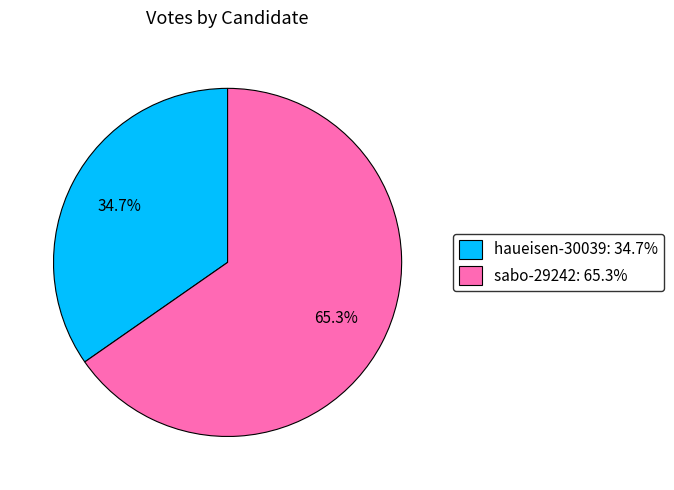

What is the total percentage of sabo-29242 and haueisen-30039?

100.0%